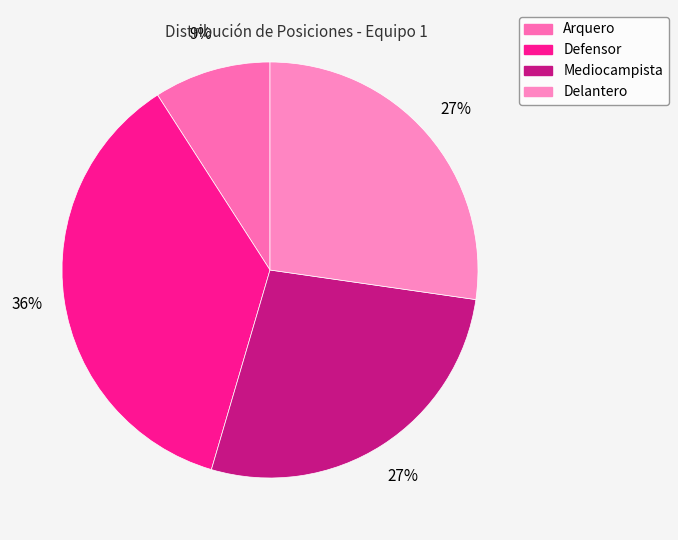

To the nearest percent, what percentage of the pie is Arquero?

9%